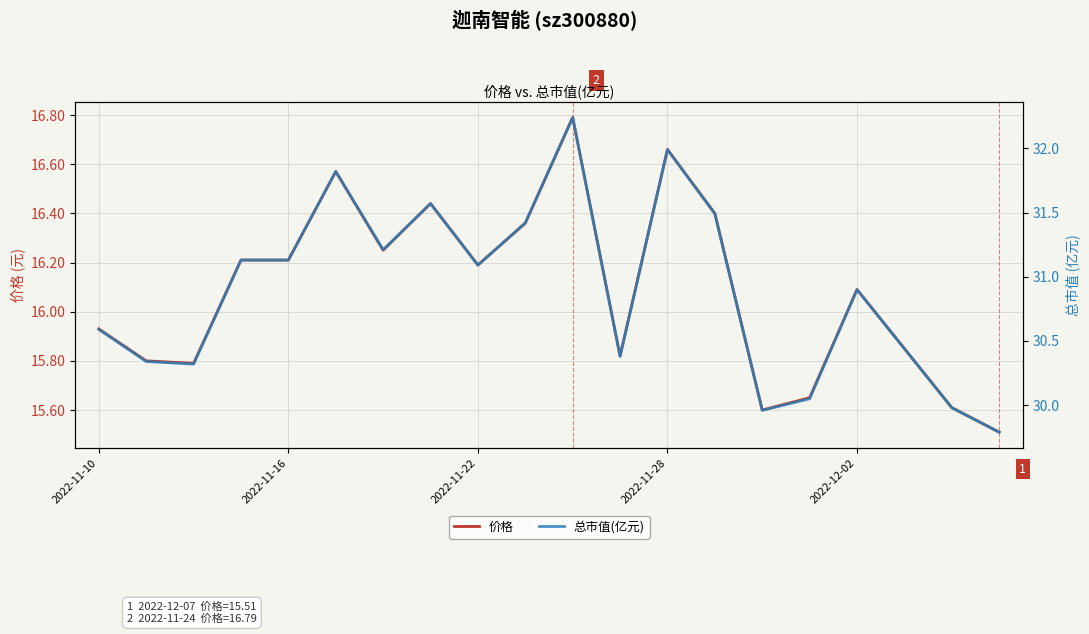

How many interior local peaks does the 总市值(亿元) series have?

5